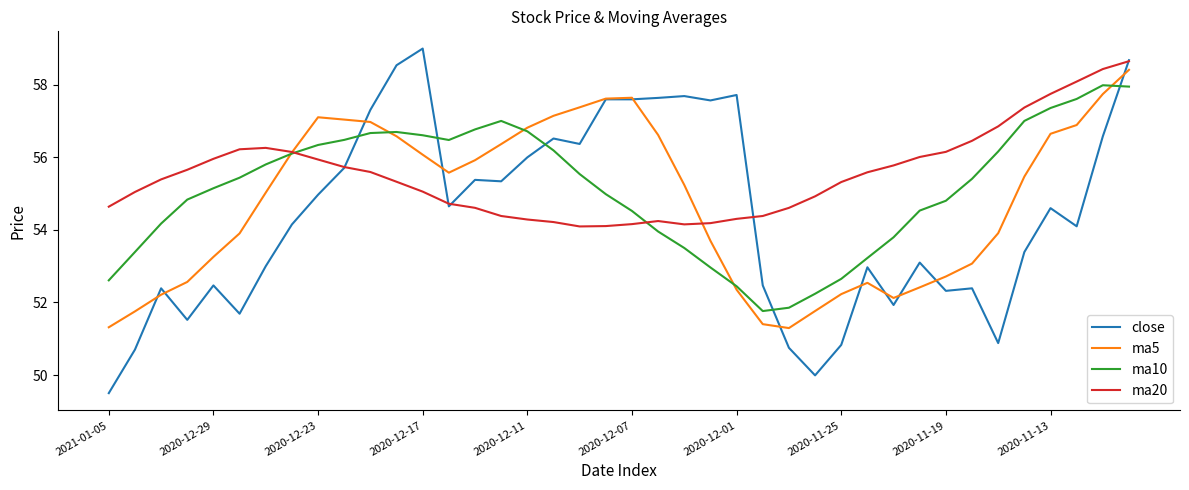

Which series has the widest spread of values?

close